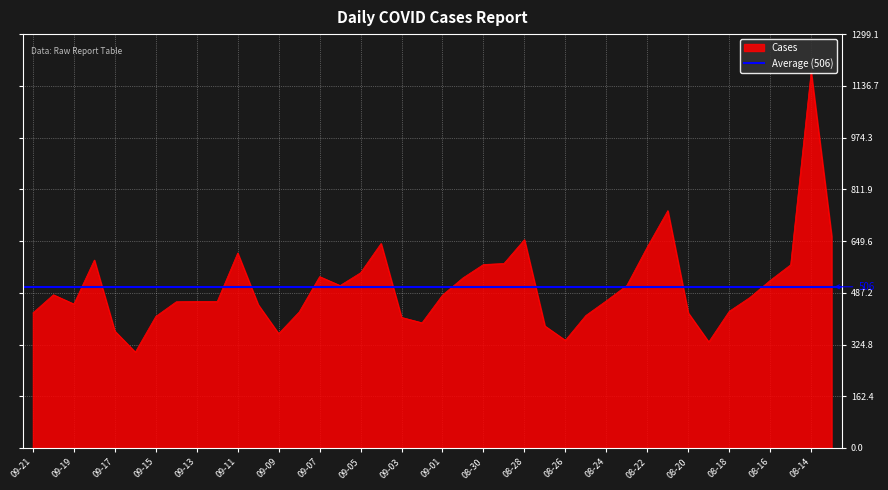

Count the number of values greater than 472.

19